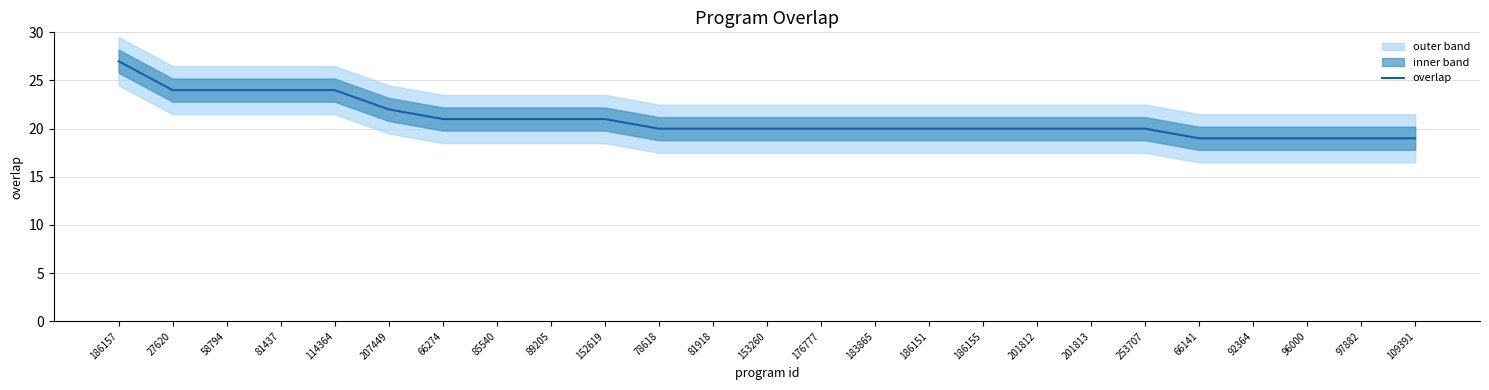

At which category does the chart reach its peak across all series?

186157